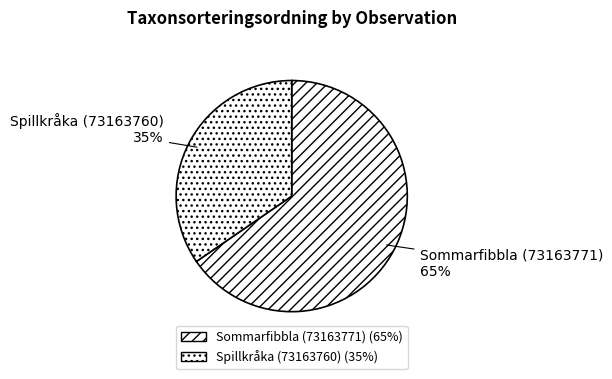

Which slice represents more than half of the pie?

Sommarfibbla (73163771)